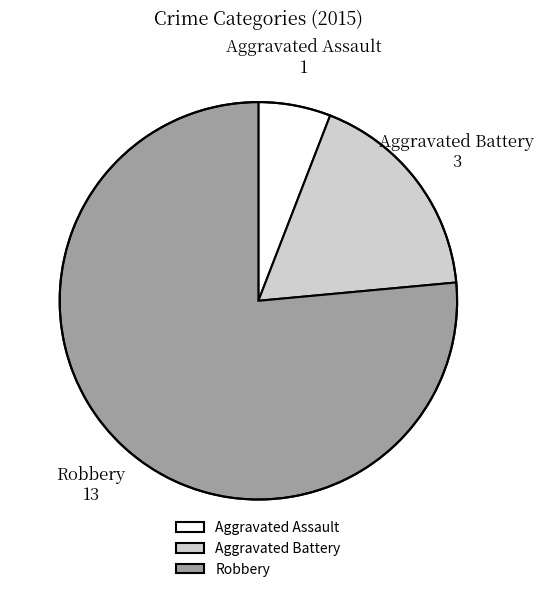

Does Robbery account for over 50% of the chart?

Yes